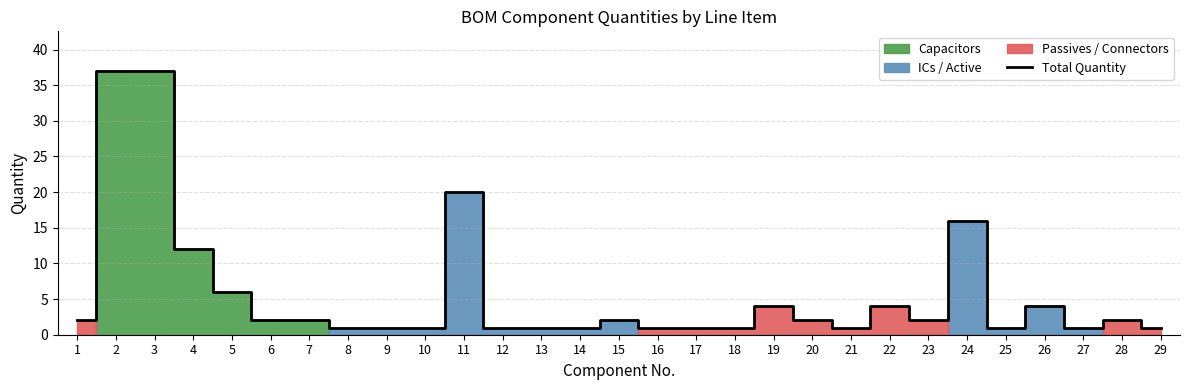

At which category does the data reach its first local valley?

21